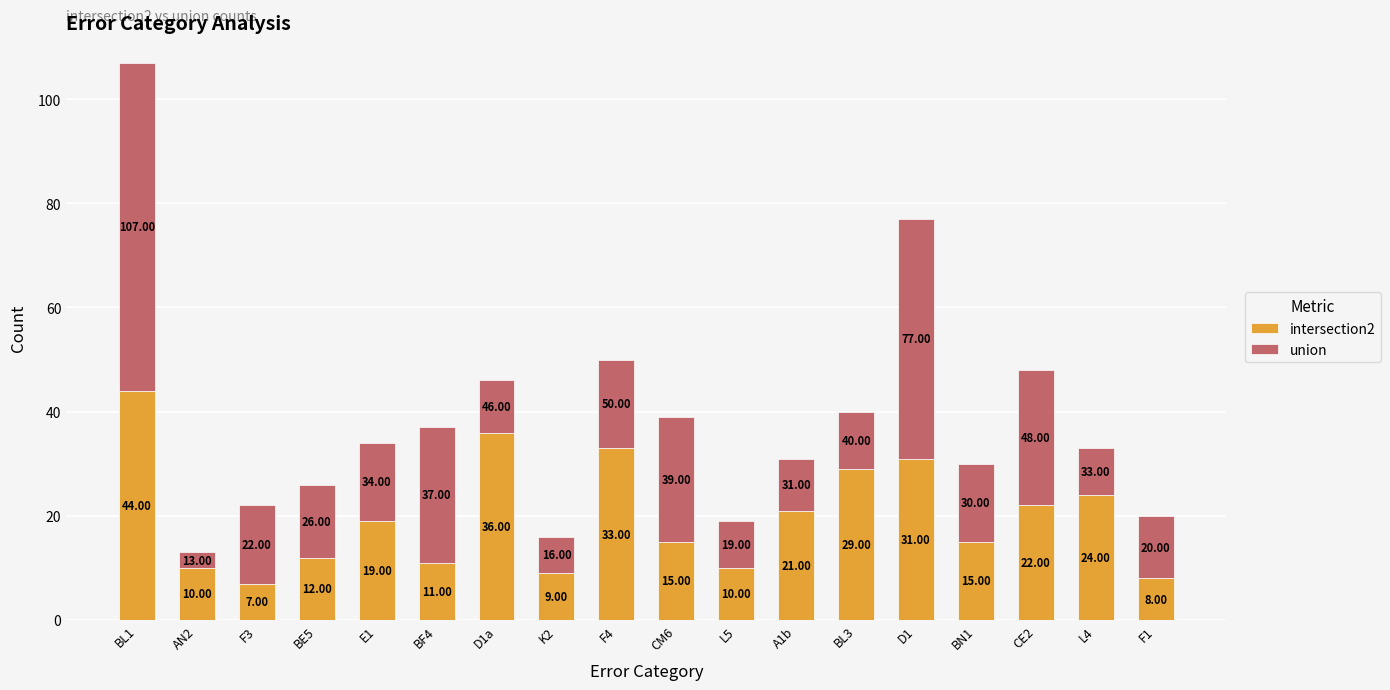

At which category is the sum across all series the highest?

BL1